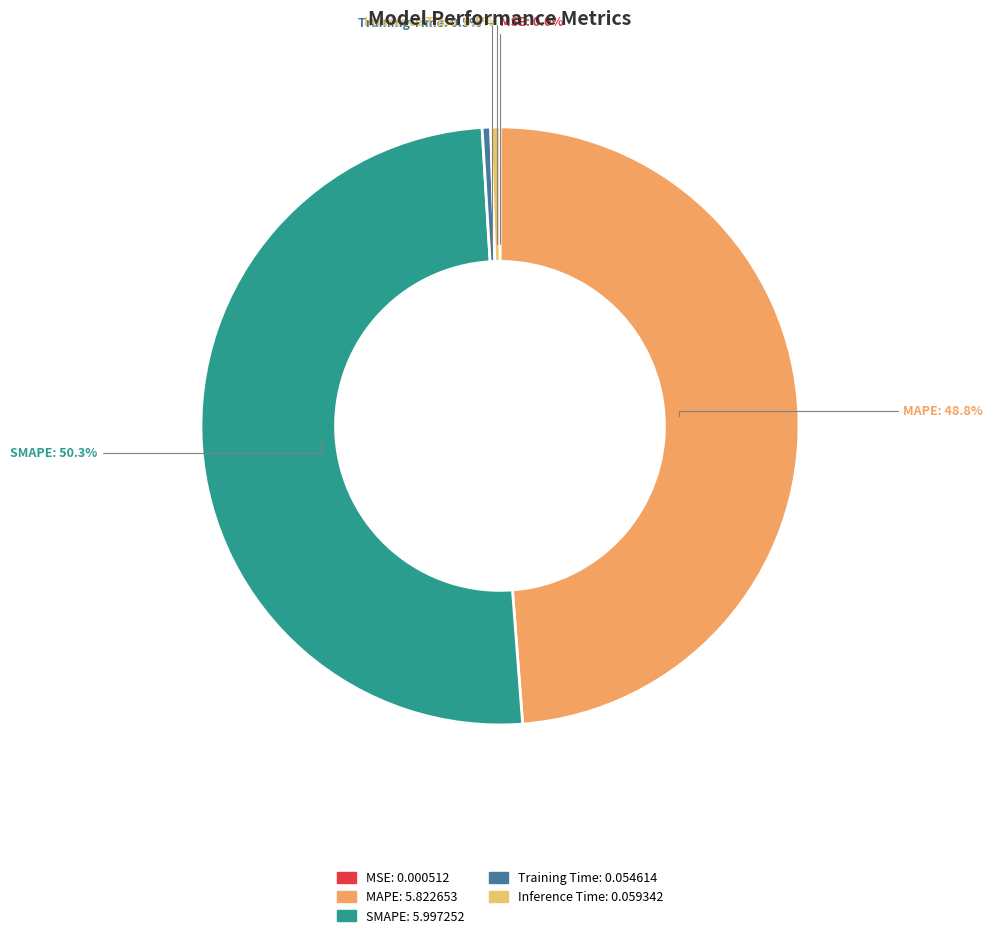

Which slice represents more than half of the pie?

SMAPE